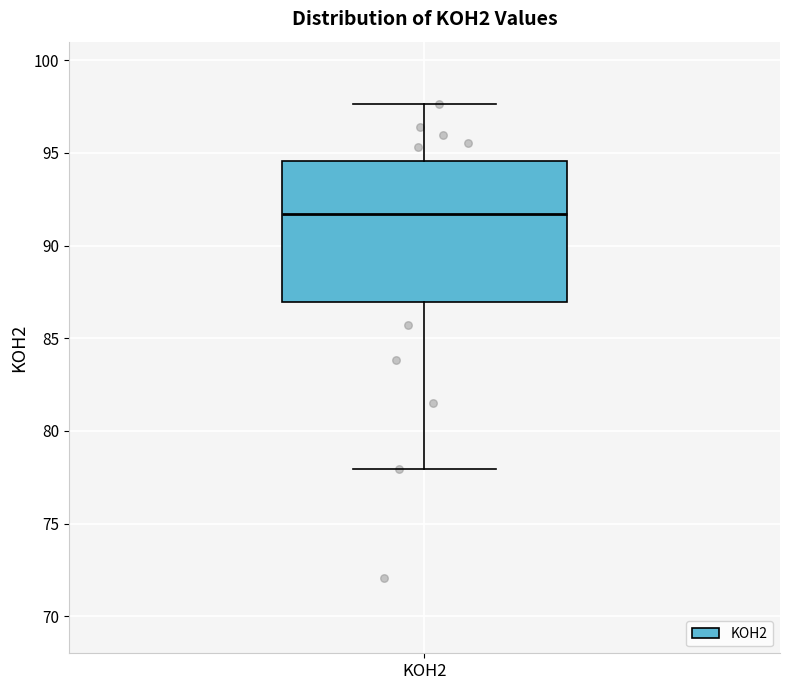

Transcribe this box plot: give where the median line is, the range the box spans, and where the two whiskers end, as read against the y-axis. The values are not printed on the chart, so give them approximately, as read against the axis.

median 91.5, box 87.0 to 94.5, whiskers 78.0 to 97.5